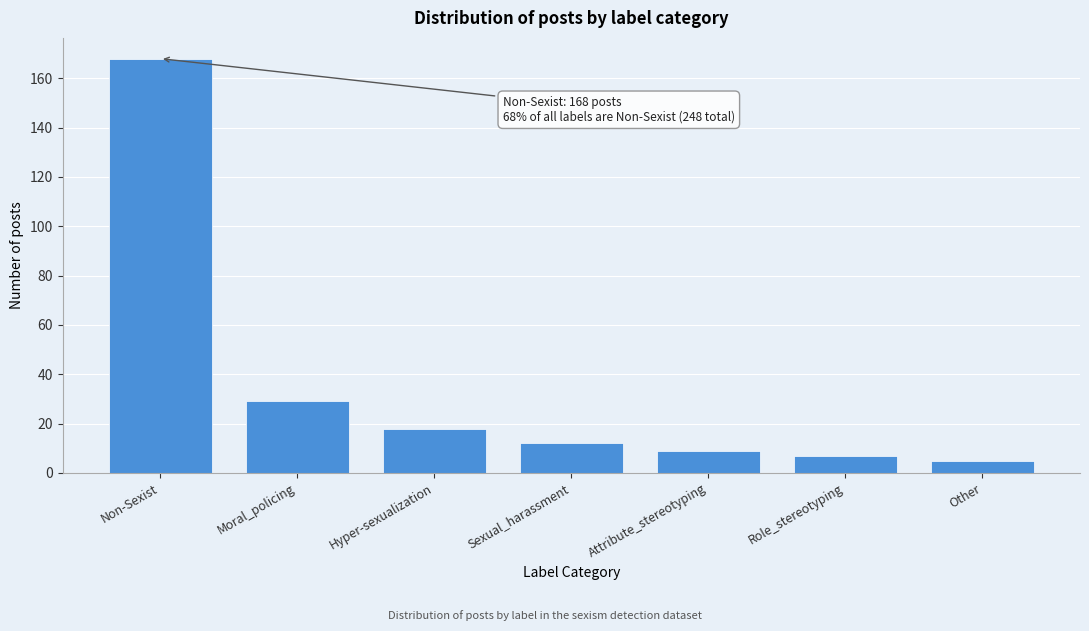

Reading left to right, what are all the values shown in this chart?

Non-Sexist=168	Moral_policing=29	Hyper-sexualization=18	Sexual_harassment=12	Attribute_stereotyping=9	Role_stereotyping=7	Other=5